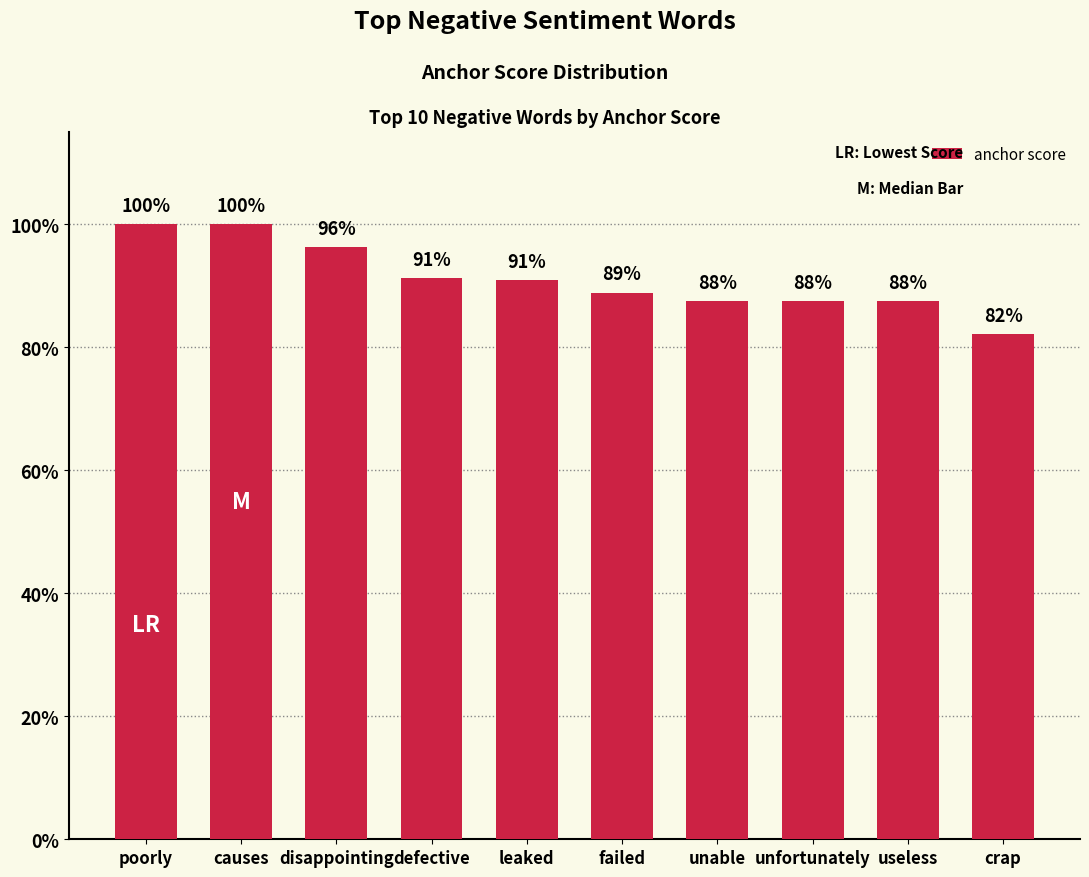

What is the greatest value displayed?

1.0